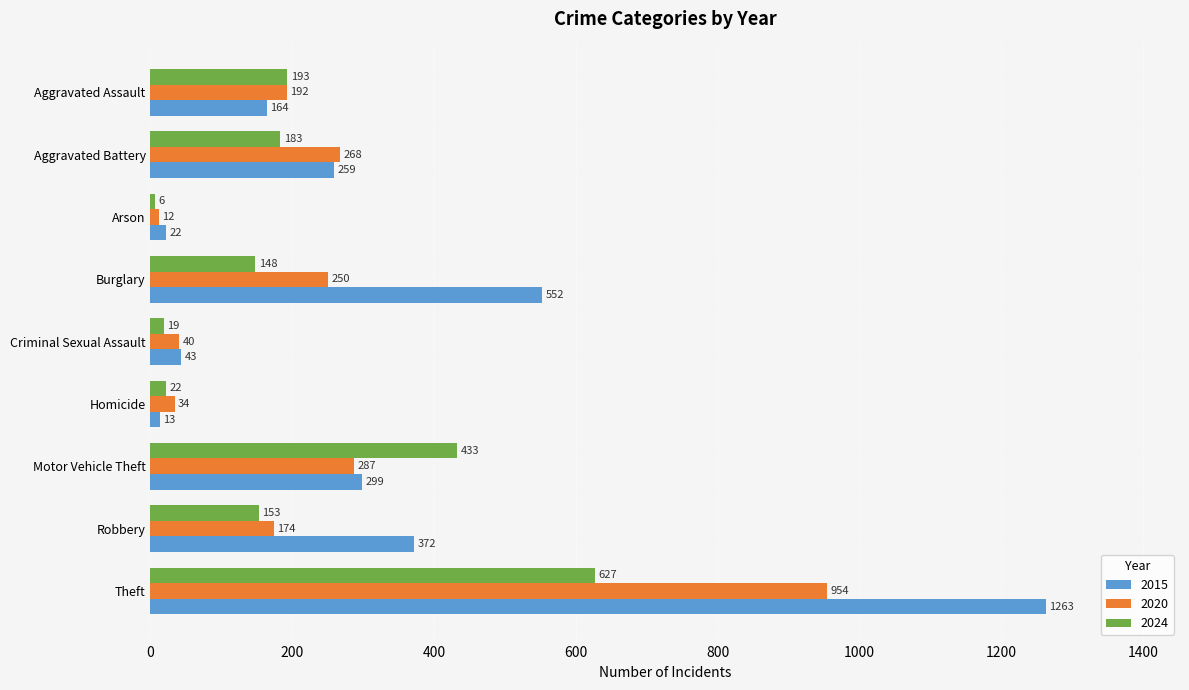

Where is 2024 nearest to the value 316?

Motor Vehicle Theft